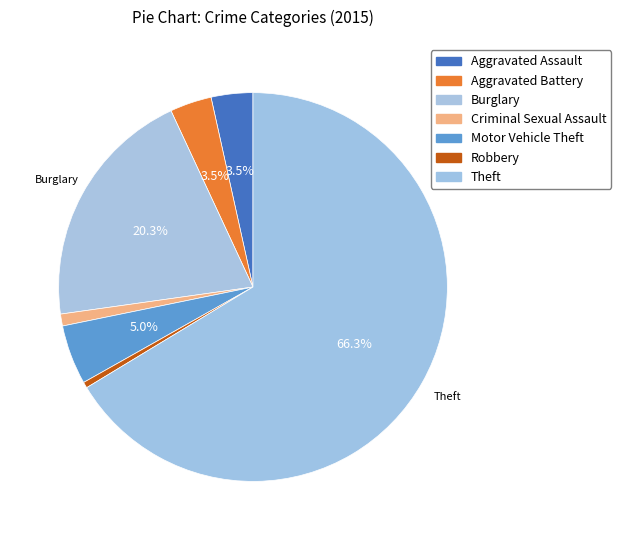

What is the change in value from Aggravated Battery to Criminal Sexual Assault?

-5